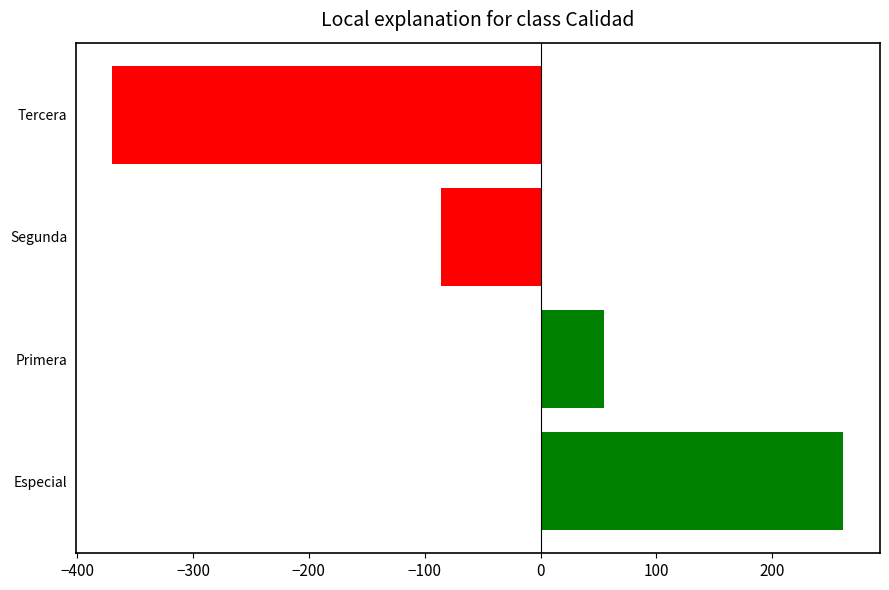

Reading bottom to top, extract all data points from this chart.

261.5	54.8	-86.2	-369.8